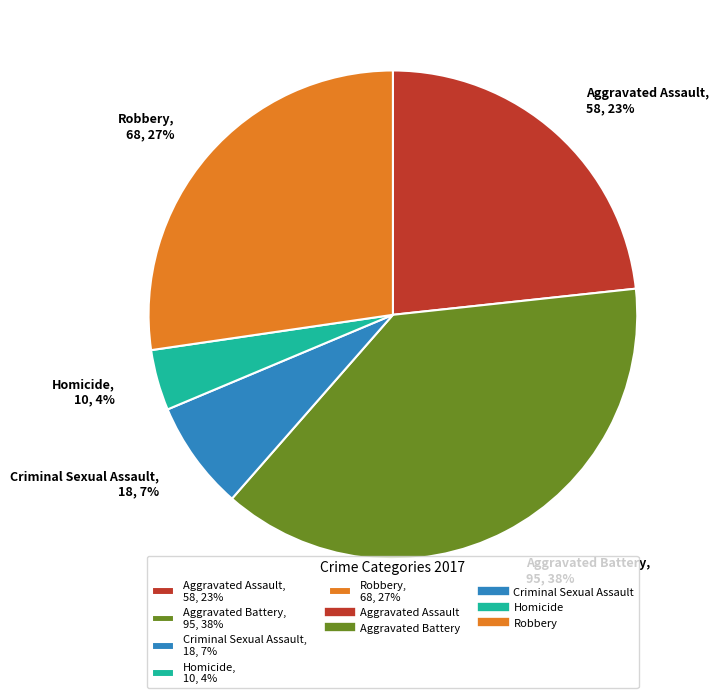

What percentage is the Aggravated Battery slice, to the nearest percent?

38%